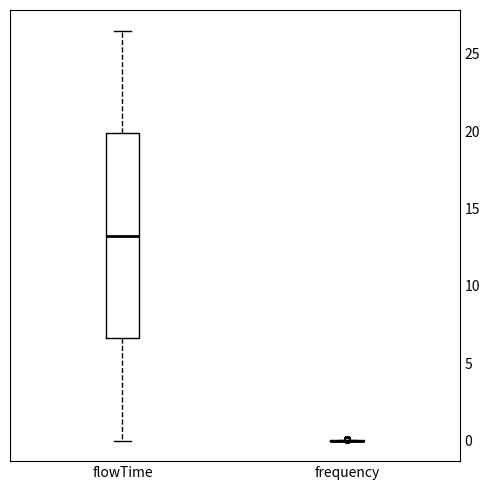

Comparing the boxes themselves (not the whiskers), which one is the tallest?

flowTime